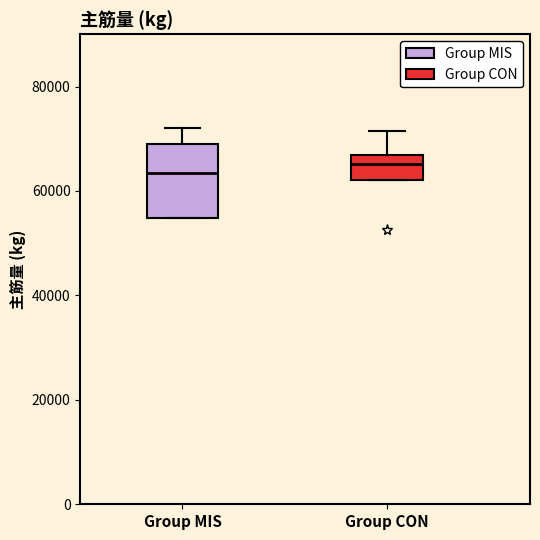

Comparing the boxes themselves (not the whiskers), which one is the tallest?

Group MIS